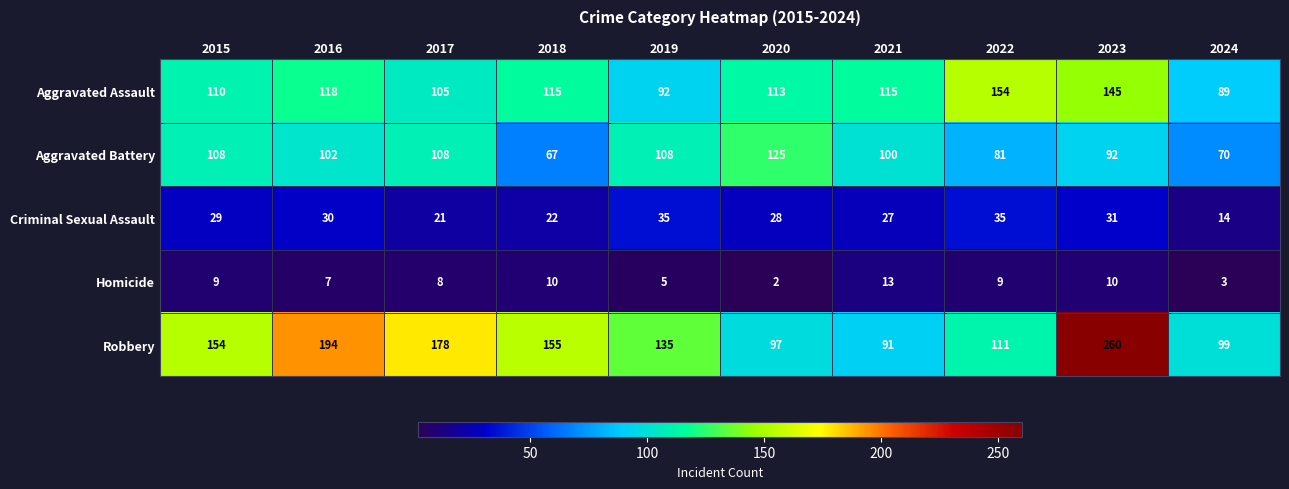

What is the average value of the Criminal Sexual Assault series?

27